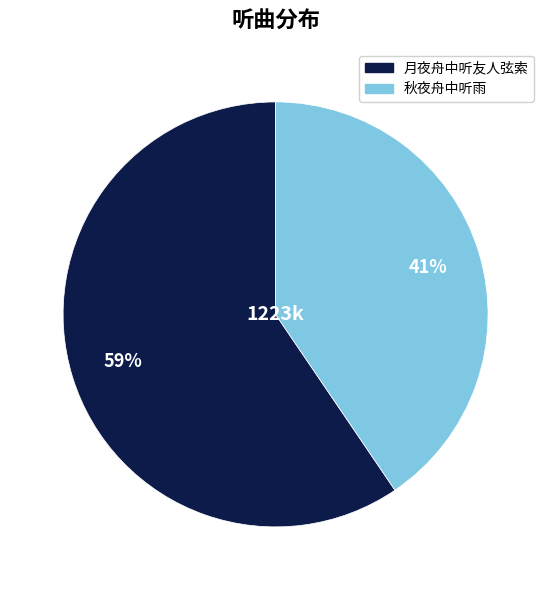

Does any single category account for the majority?

Yes